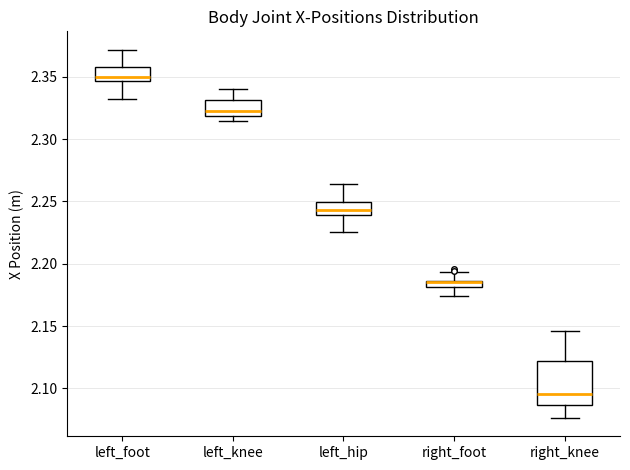

Which box has the highest median line?

left_foot